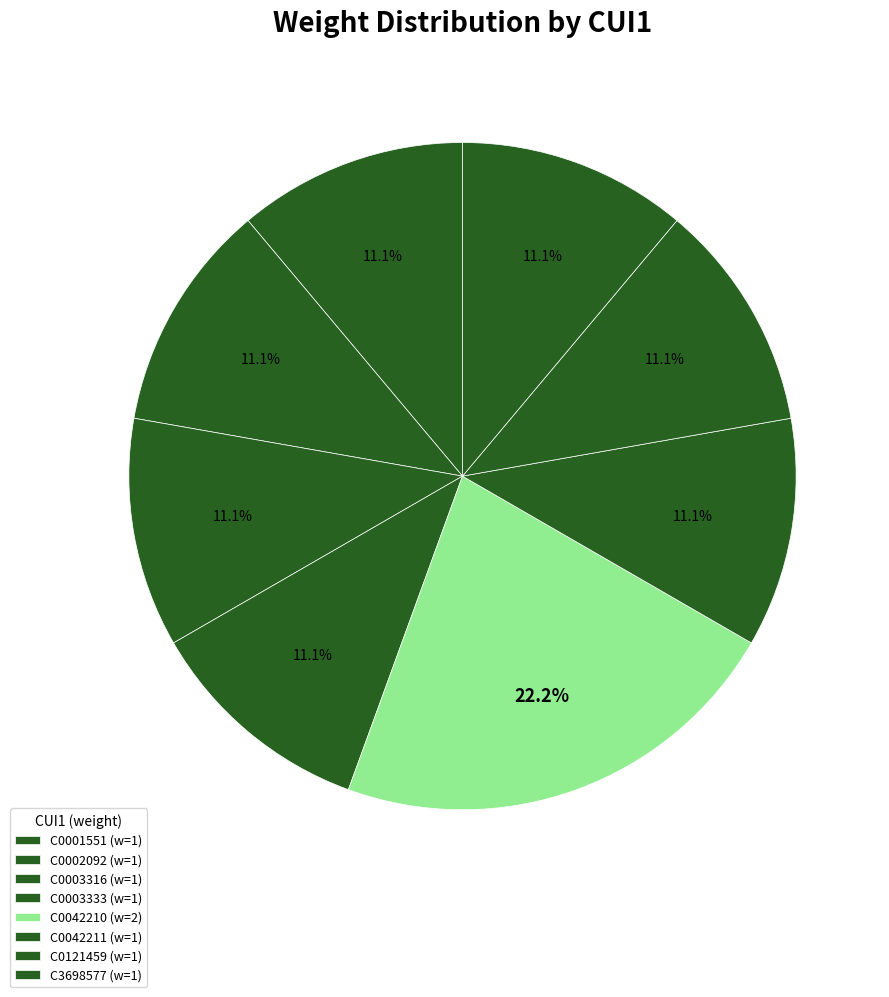

To the nearest percent, what is the difference between the largest and smallest slice percentages?

11%